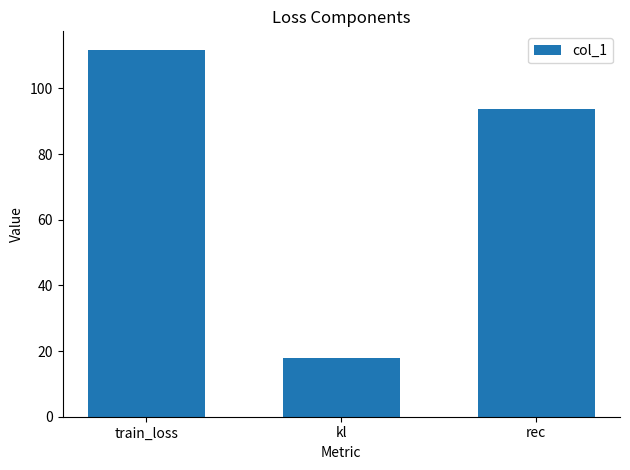

How many bars are there in total?

3